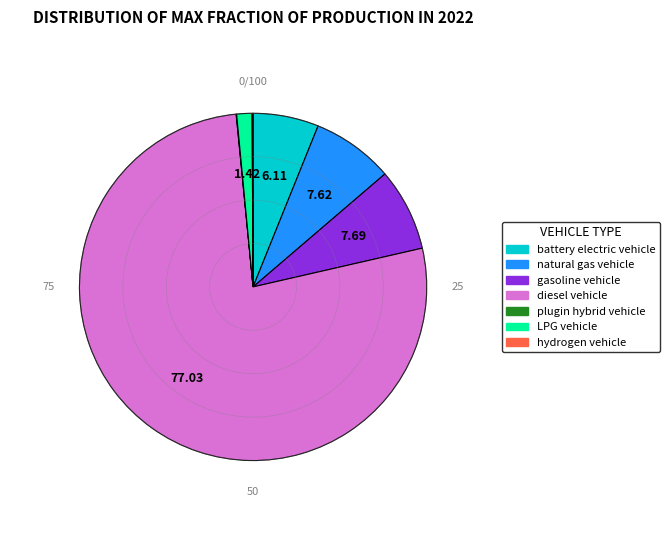

Which category has the biggest portion of the pie?

diesel vehicle